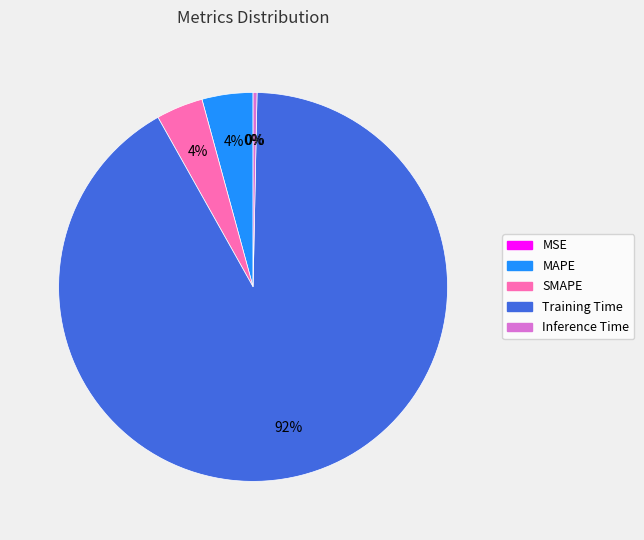

Which slice is the largest?

Training Time